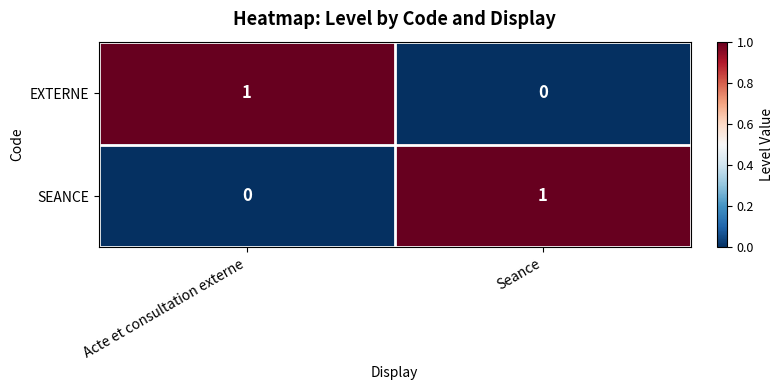

Reading right to left, transcribe all the data shown in this chart.

EXTERNE: Seance=0	Acte et consultation externe=1
SEANCE: Seance=1	Acte et consultation externe=0